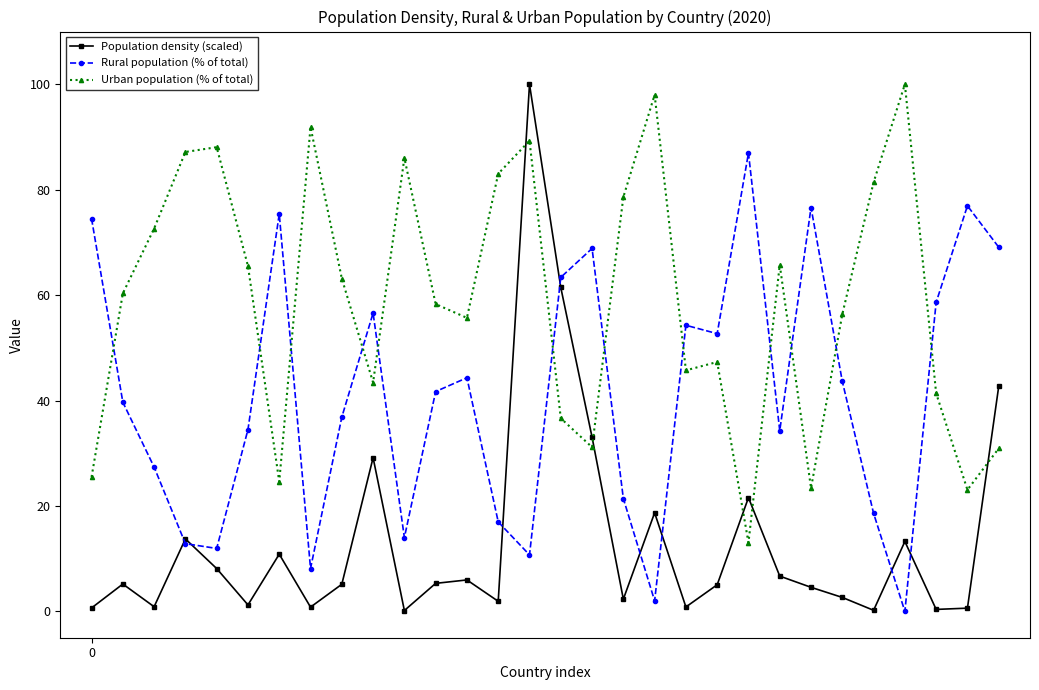

Rank the series by their average value, from highest to lowest.

Urban population (% of total), Rural population (% of total), Population density (scaled)